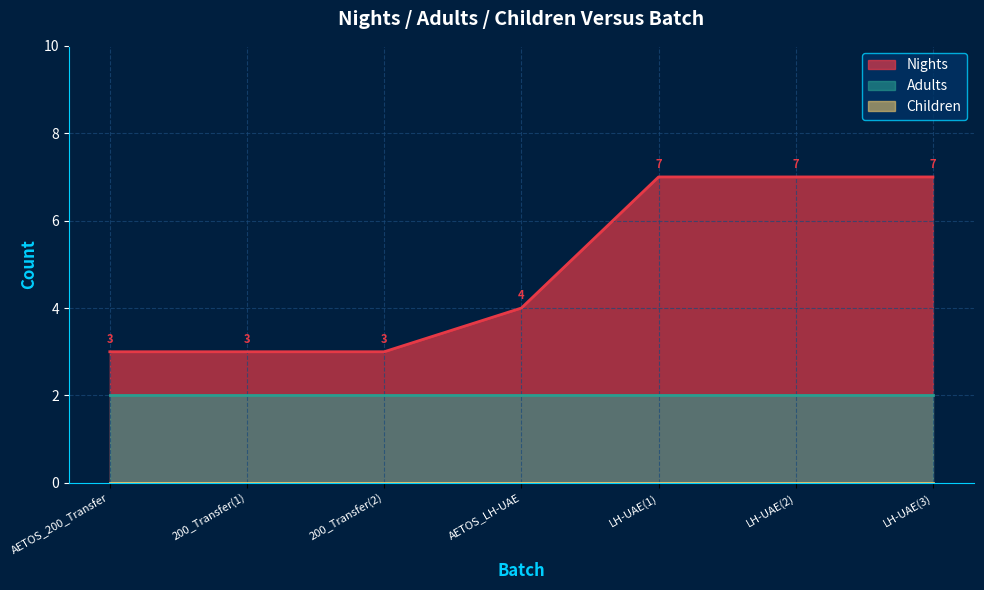

Between LH-UAE(2) and AETOS_200_Transfer, which is larger?

LH-UAE(2)